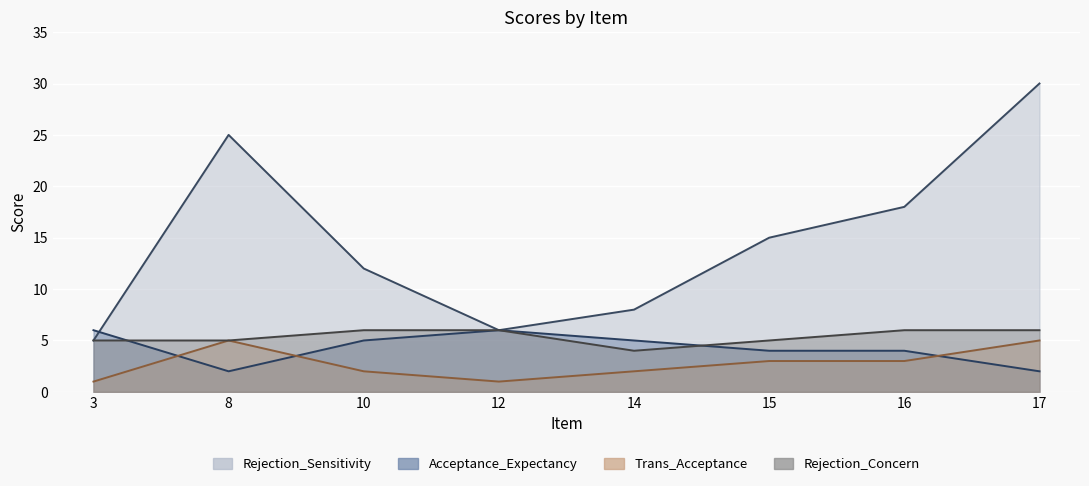

What is the difference between the second highest and second lowest values in the Rejection_Sensitivity series?

19